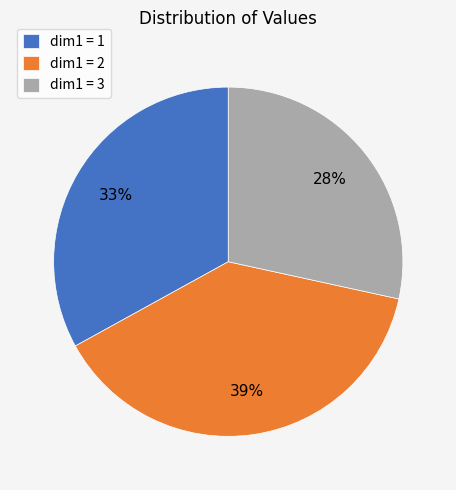

True or false: dim1 = 3 accounts for 28% of the total.

True